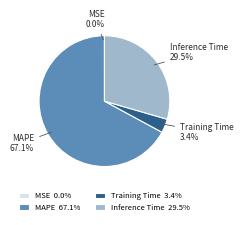

What portion of the pie excludes Inference Time?

70.5%